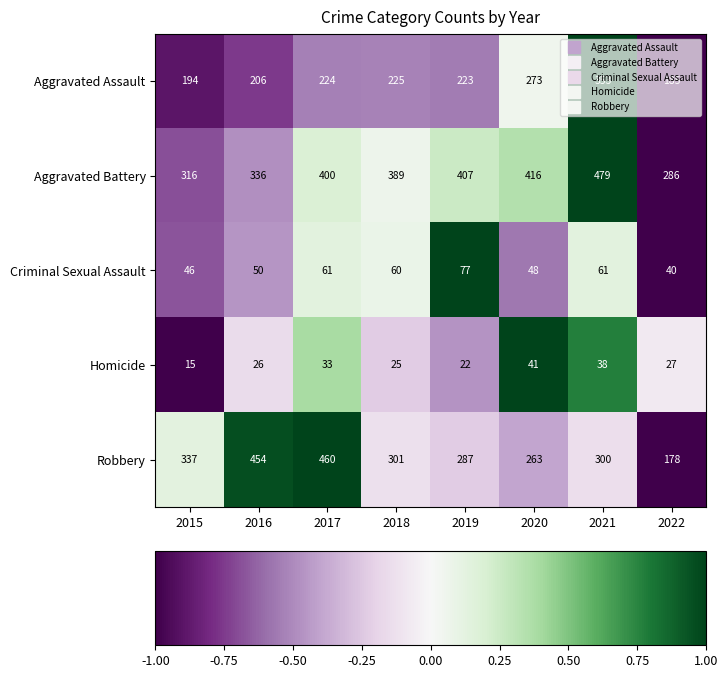

What is the total value across all series at 2015?

908